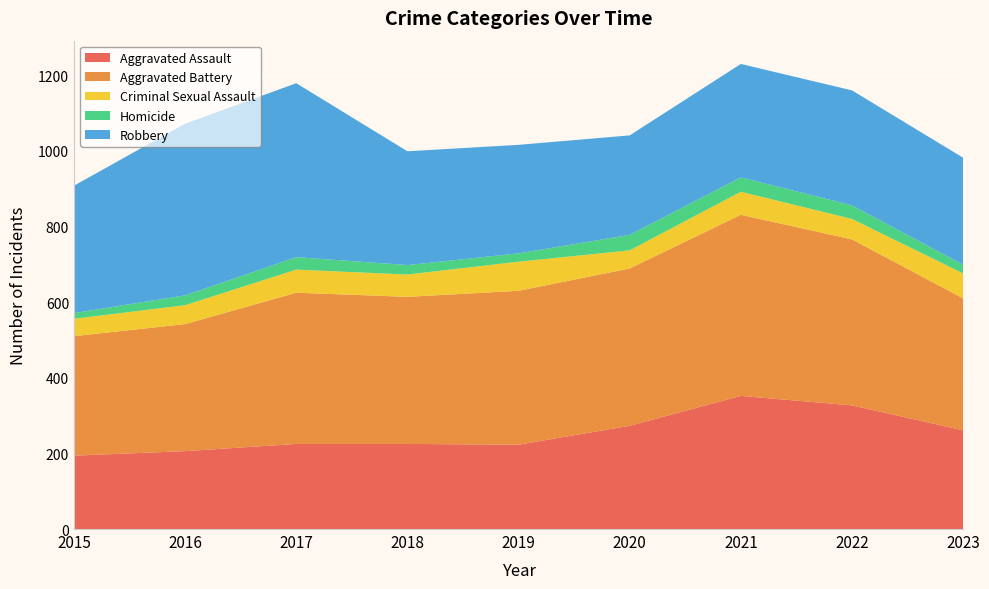

Reading left to right, what are all the values shown in this chart?

Aggravated Assault: 2015=194	2016=206	2017=225	2018=225	2019=223	2020=273	2021=352	2022=327	2023=261
Aggravated Battery: 2015=316	2016=336	2017=400	2018=389	2019=407	2020=416	2021=479	2022=439	2023=349
Criminal Sexual Assault: 2015=46	2016=50	2017=61	2018=59	2019=77	2020=48	2021=61	2022=54	2023=66
Homicide: 2015=15	2016=26	2017=33	2018=25	2019=22	2020=41	2021=38	2022=36	2023=23
Robbery: 2015=337	2016=454	2017=460	2018=301	2019=287	2020=263	2021=300	2022=304	2023=283